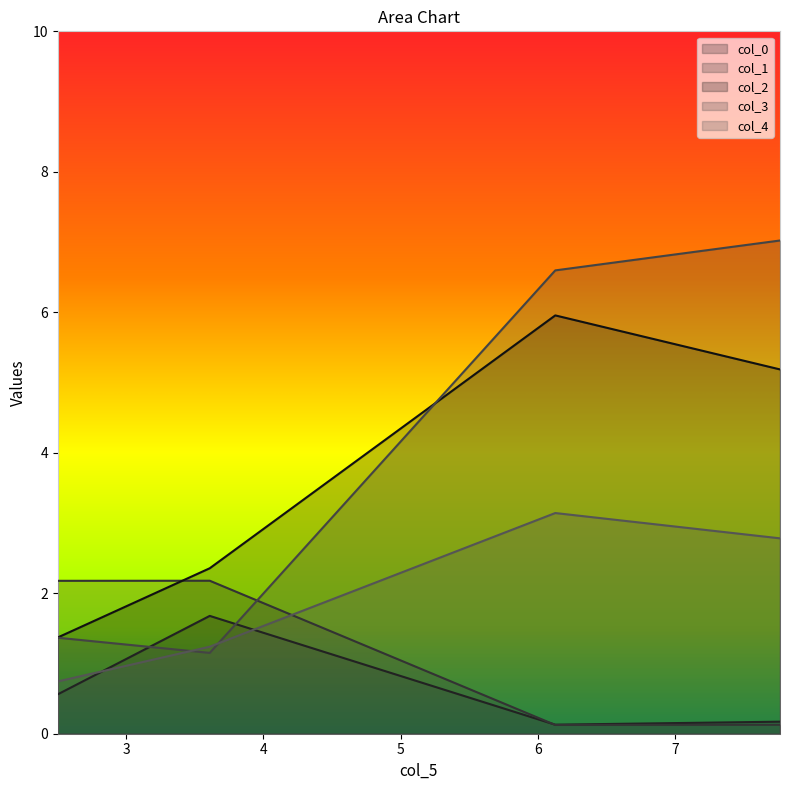

True or false: col_0 has more than 2 interior local peaks.

False